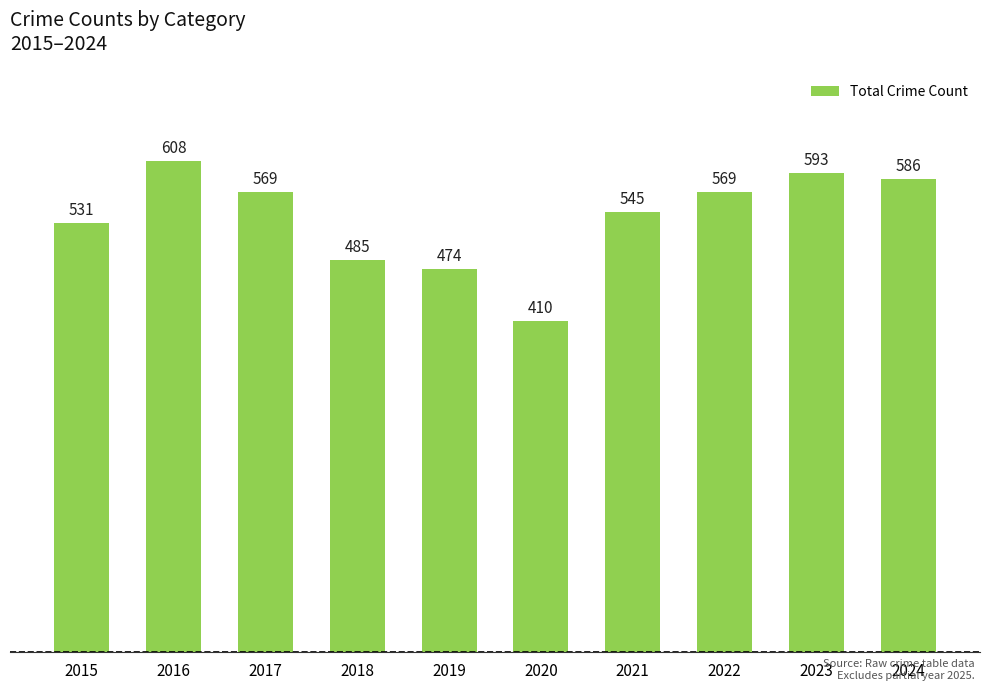

True or false: the data shows 237 at 2020.

False